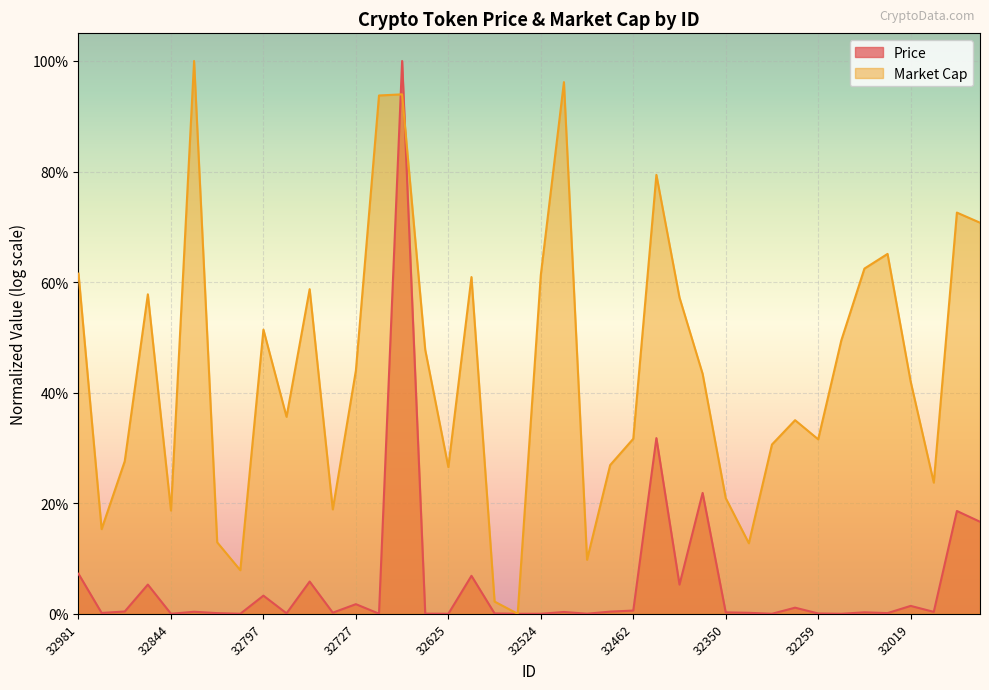

Reading left to right, extract all data points from this chart.

32981=0.1	32950=0.0	32902=0.0	32862=0.1	32844=0.0	32698=0.0	32821=0.0	32813=0.0	32797=0.0	32790=0.0	32778=0.1	32732=0.0	32727=0.0	32724=0.0	32717=1.0	32638=0.0	32625=0.0	32618=0.1	32598=0.0	32590=0.0	32524=0.0	32521=0.0	32495=0.0	32464=0.0	32462=0.0	32461=0.3	32448=0.1	32415=0.2	32350=0.0	32310=0.0	32297=0.0	32288=0.0	32259=0.0	32128=0.0	32125=0.0	32074=0.0	32019=0.0	31923=0.0	31921=0.2	31914=0.2